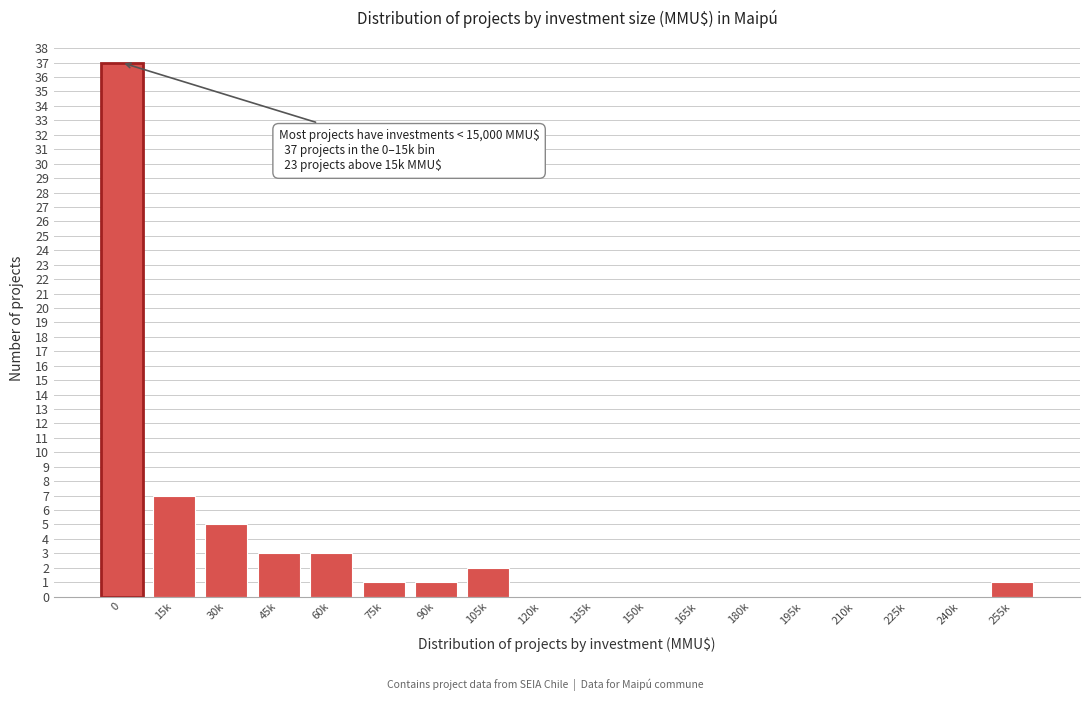

Reading right to left, extract all data points from this chart.

255k=1	240k=0	225k=0	210k=0	195k=0	180k=0	165k=0	150k=0	135k=0	120k=0	105k=2	90k=1	75k=1	60k=3	45k=3	30k=5	15k=7	0=37